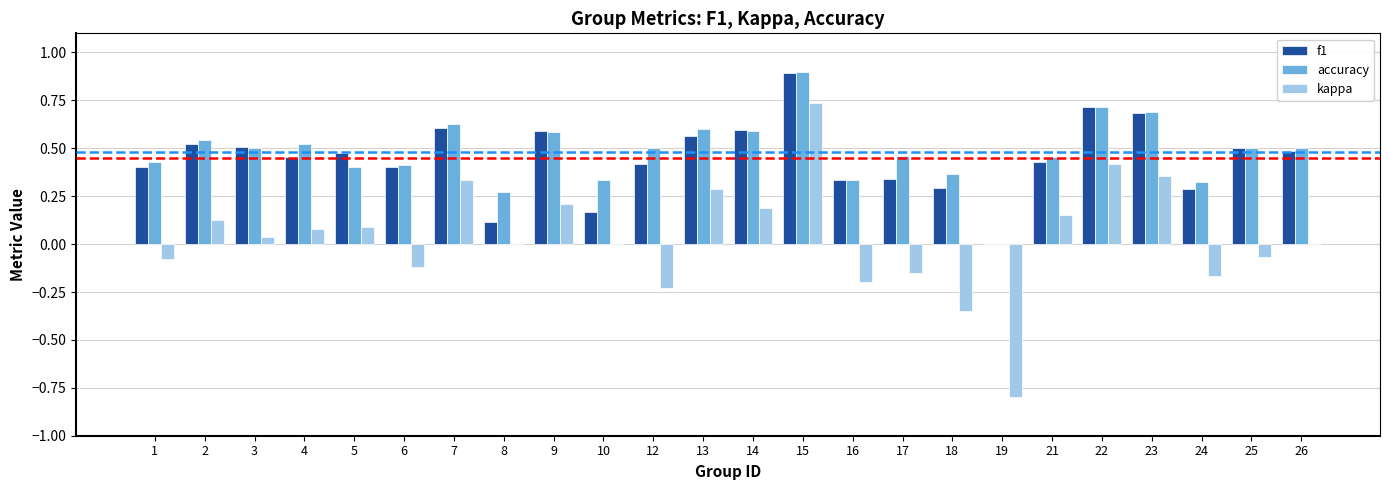

How many series are shown in this chart?

3